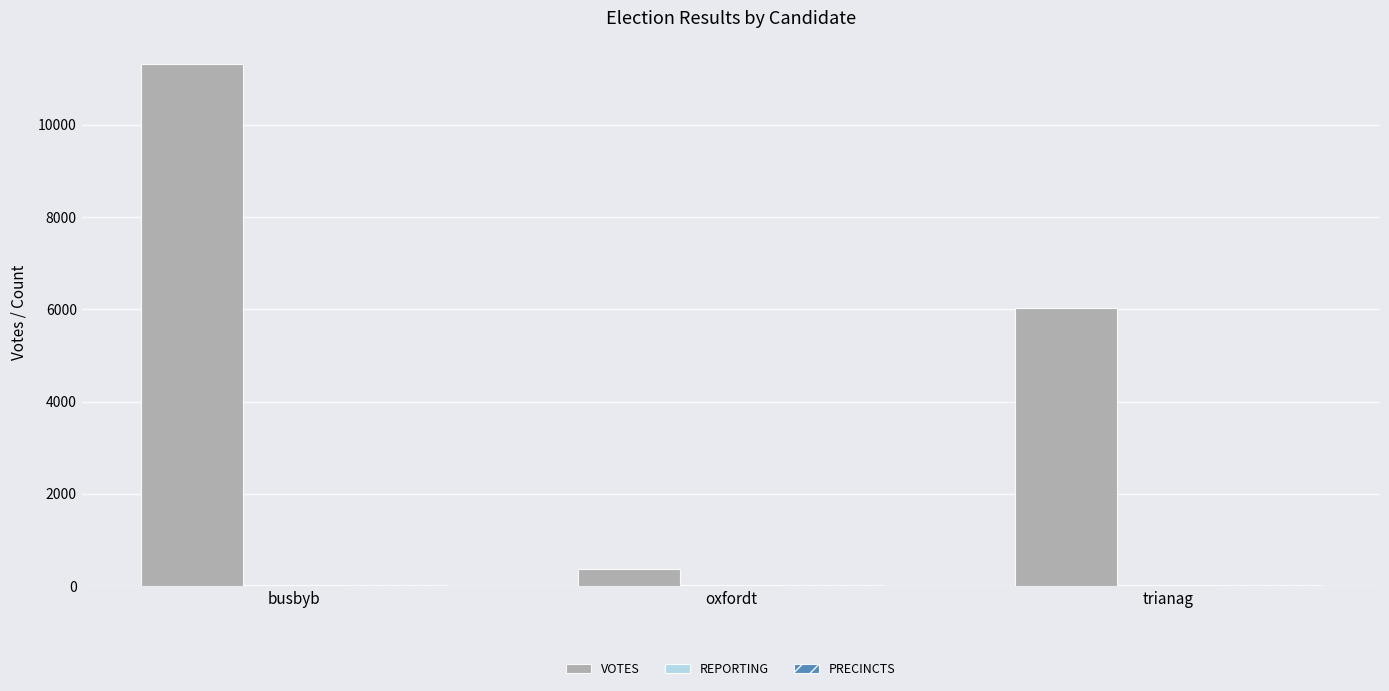

Which series has the largest total across all categories?

VOTES